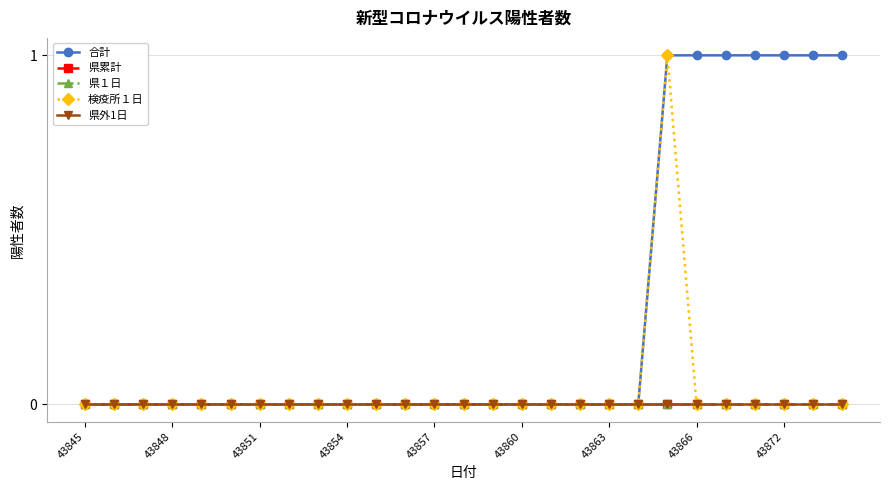

Does the chart have visible grid lines?

Yes